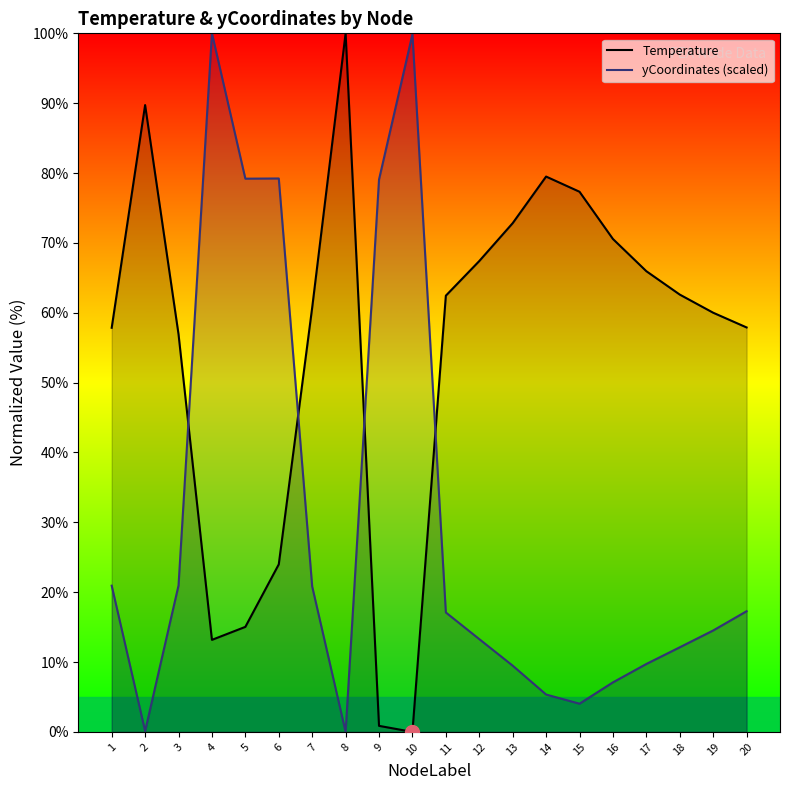

At how many categories does at least one series exceed 39?

20